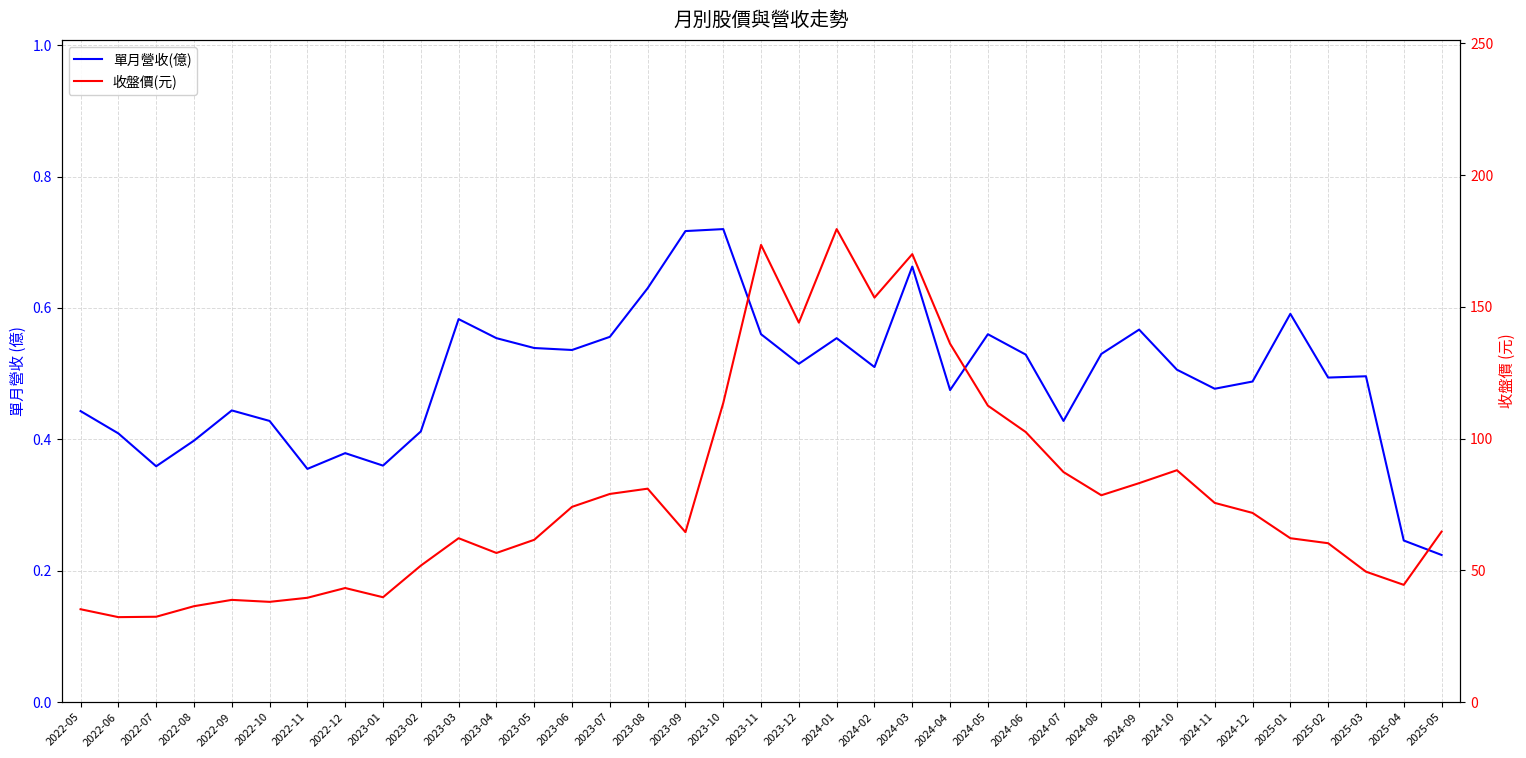

How many data points in 收盤價(元) are less than 64?

17